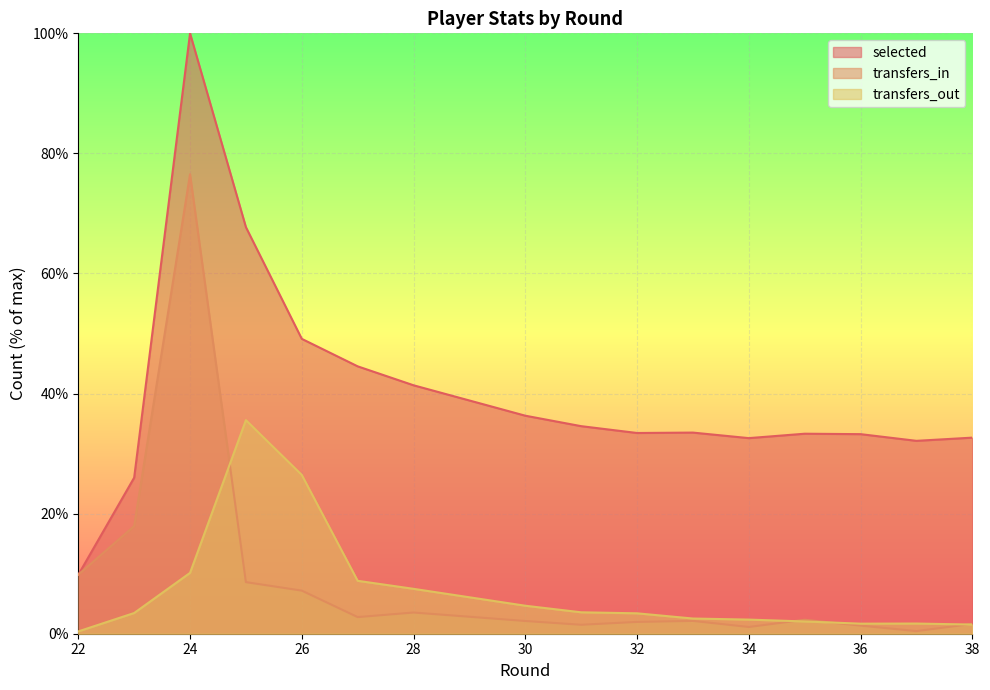

What is the difference between the highest and lowest values at 26?

41.9